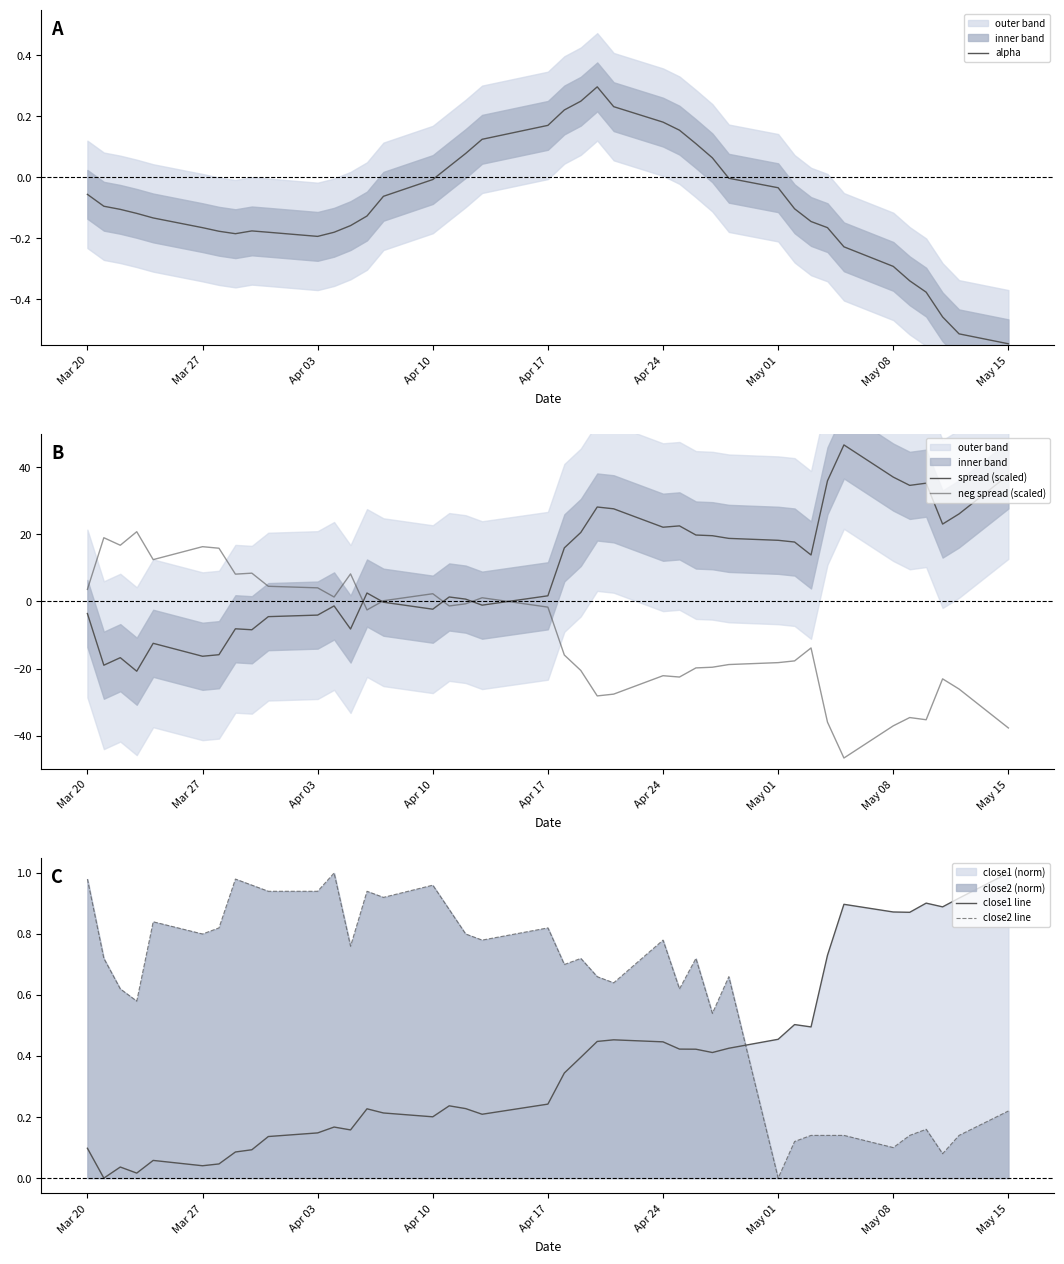

True or false: neg spread (scaled) and spread (scaled) intersect in this chart.

True